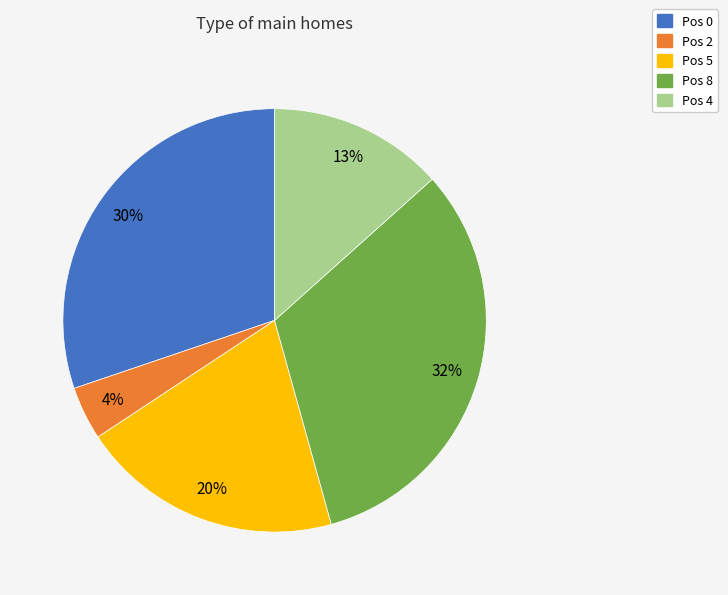

To the nearest percent, what is the difference between the largest and smallest slice percentages?

28%